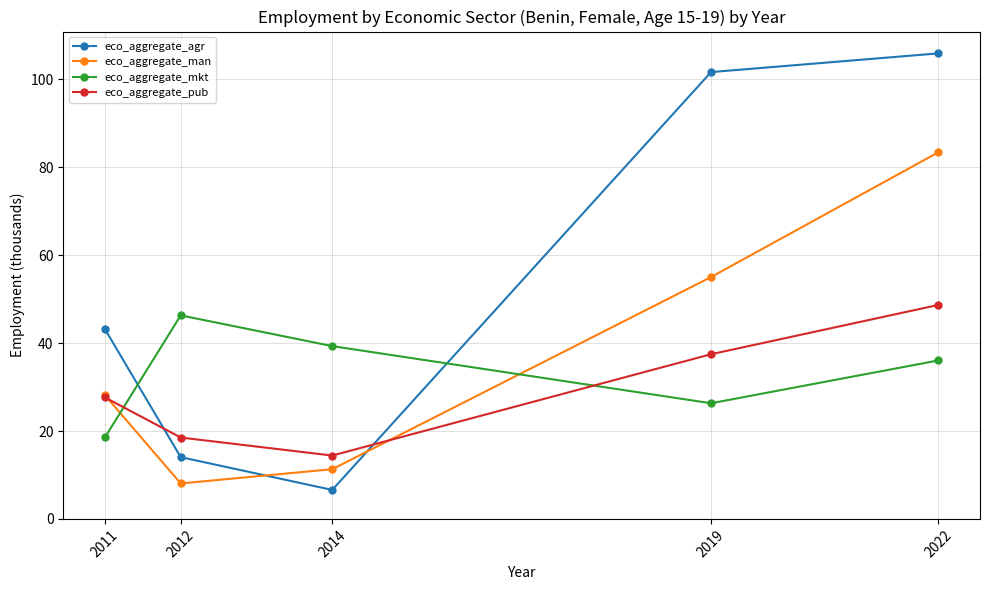

Is it true that eco_aggregate_man equals 83.4 at 2022?

True